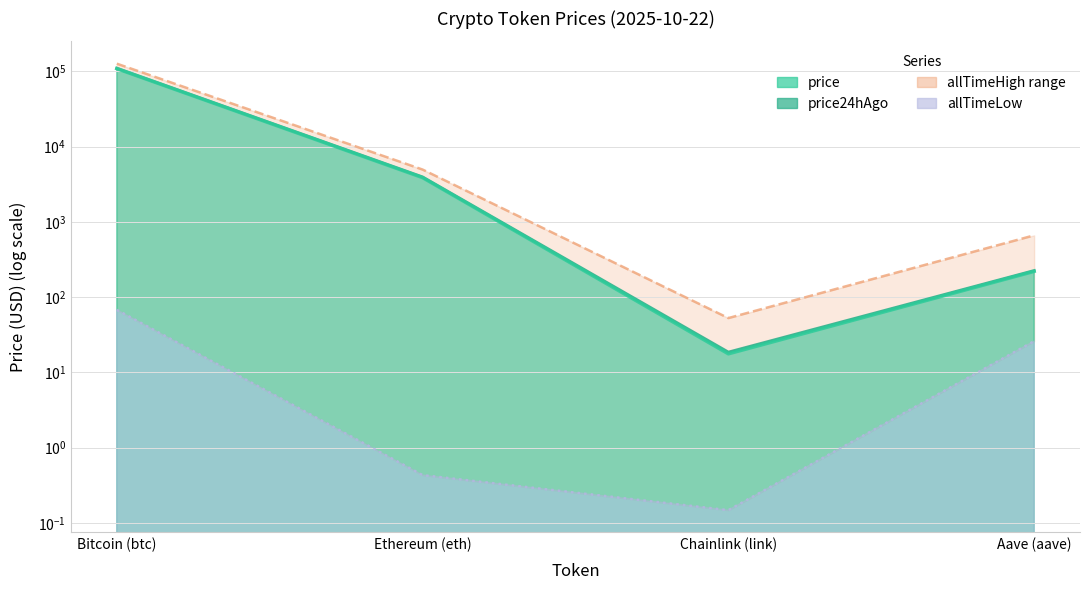

True or false: allTimeLow and price cross at least once.

False